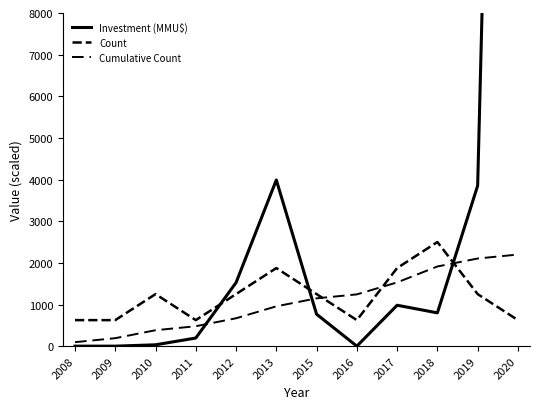

How many interior local valleys does the Count series have?

2